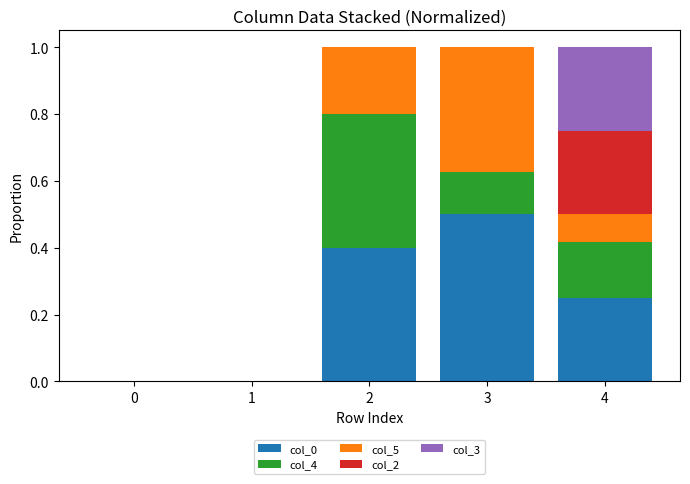

What are all the series names shown in the legend?

col_0, col_4, col_5, col_2, col_3